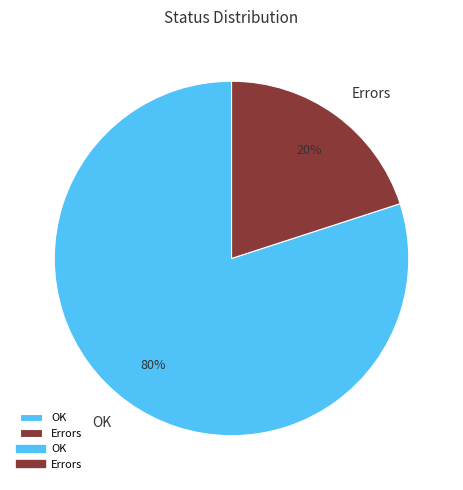

To the nearest percent, what portion does Errors represent?

20%